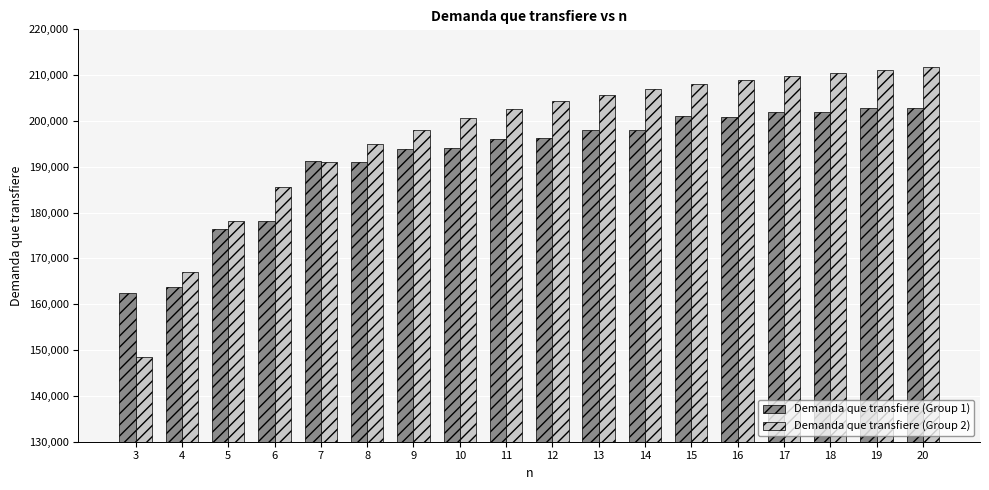

What are all the series names shown in the legend?

Demanda que transfiere (Group 1), Demanda que transfiere (Group 2)